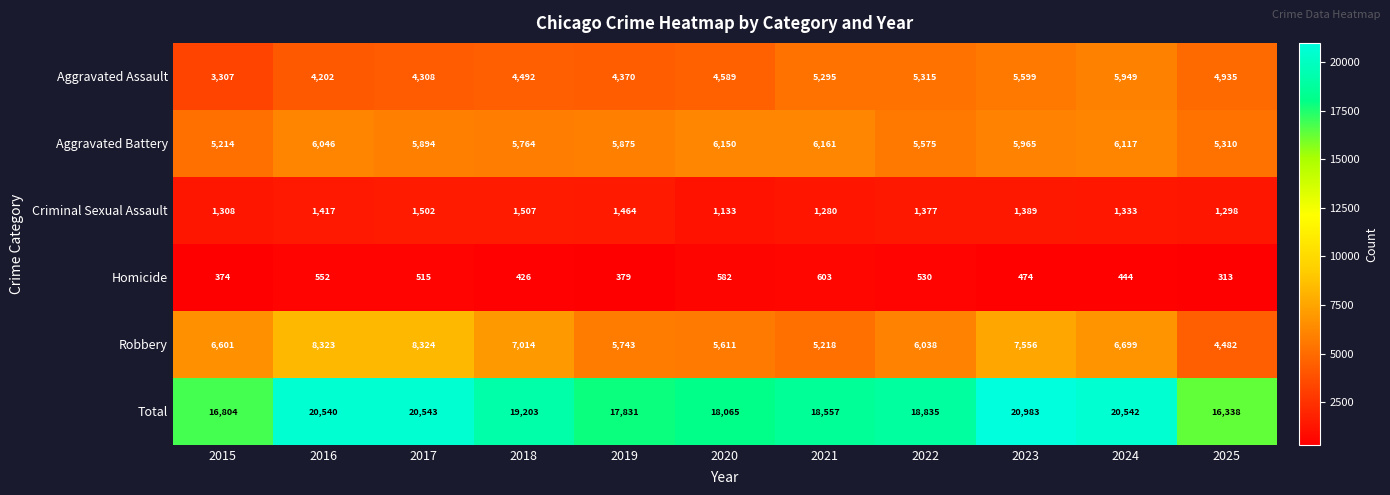

At 2015, list the series in order from smallest to largest.

Homicide, Criminal Sexual Assault, Aggravated Assault, Aggravated Battery, Robbery, Total